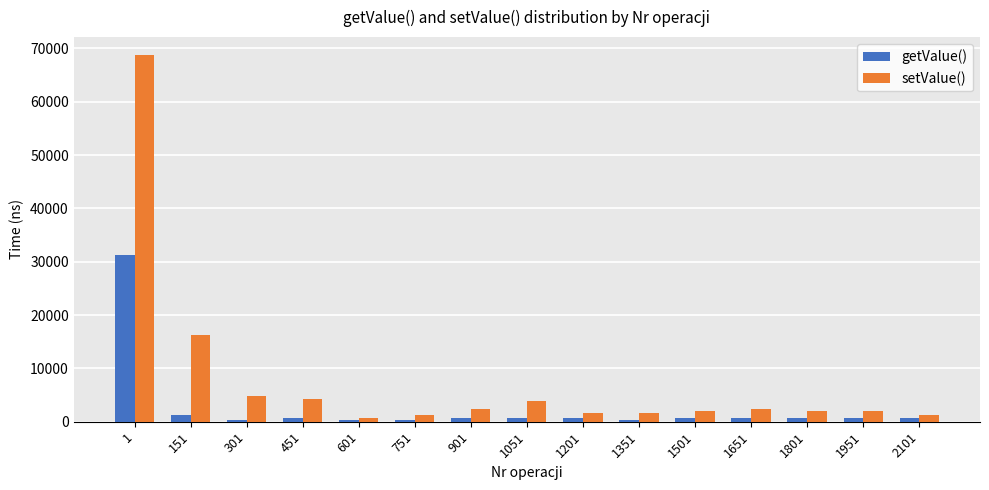

What is the difference between the maximum and minimum values in the setValue() series?

67895